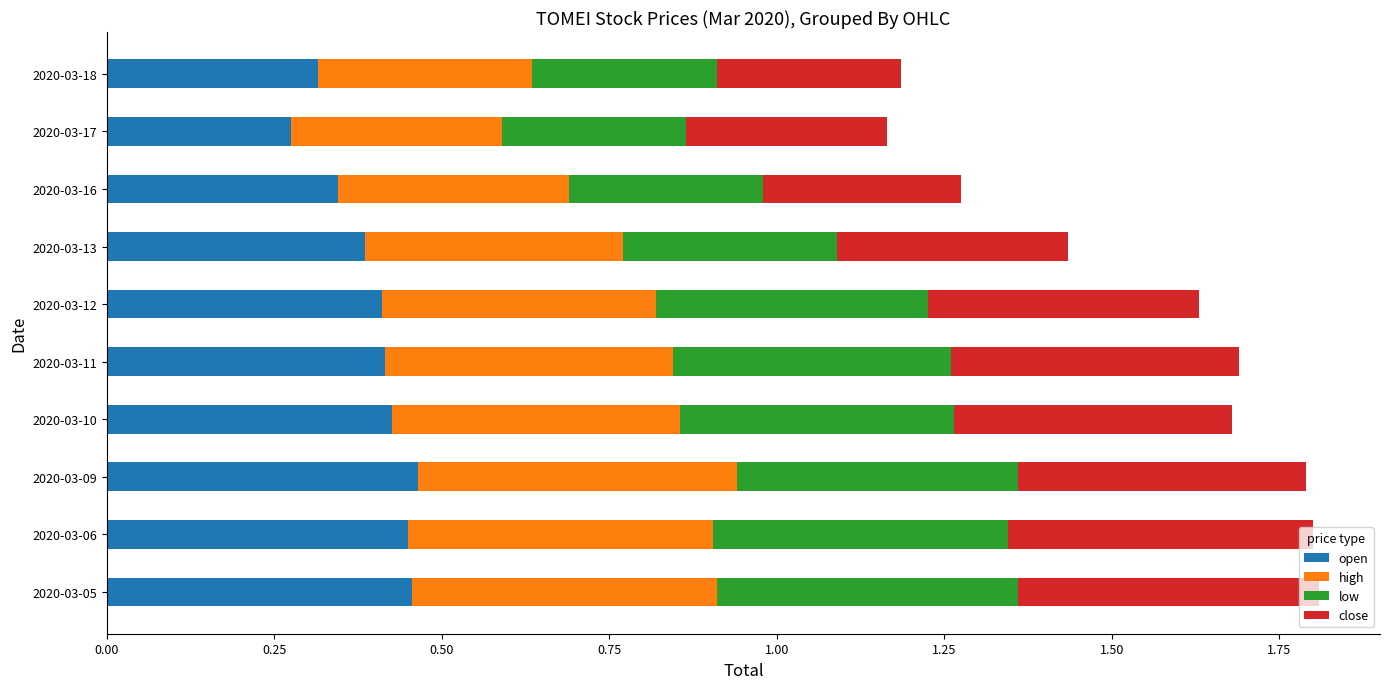

What is the total value across all series at 2020-03-09?

1.8